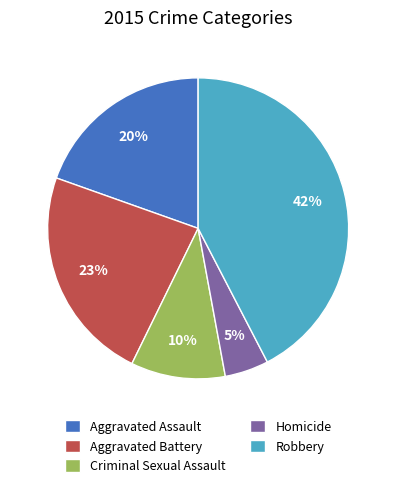

Does Aggravated Battery represent more than half of the total?

No